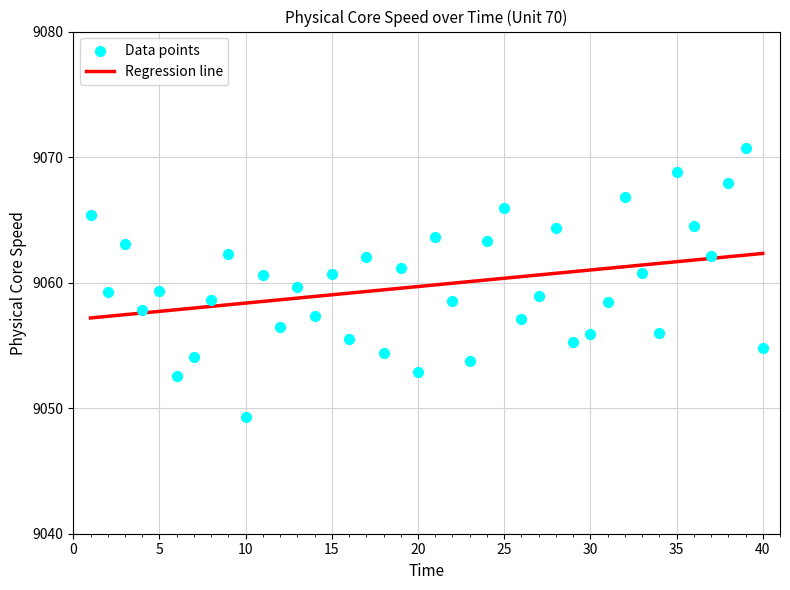

What is the range of X values (max minus min)?

39.0